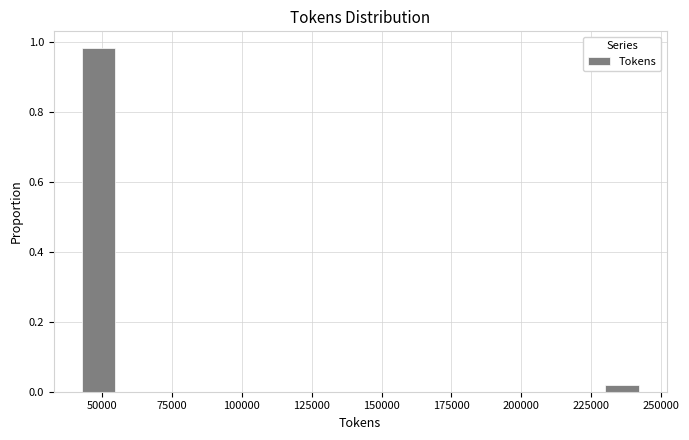

Around what value on the x-axis is the tallest bar? Give the approximate position of its centre, as read against the axis.

50000